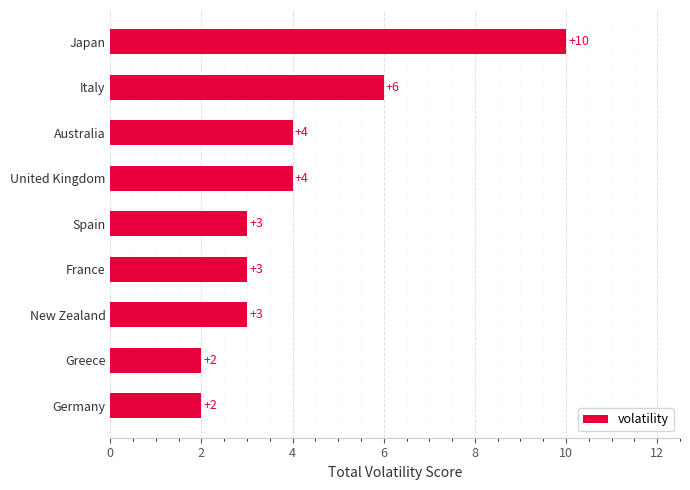

How many data points are less than 3?

2